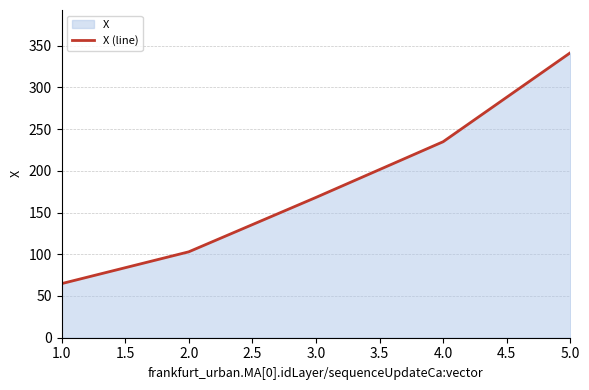

Reading left to right, extract all data points from this chart.

64.8	102.9	168.1	234.8	341.4